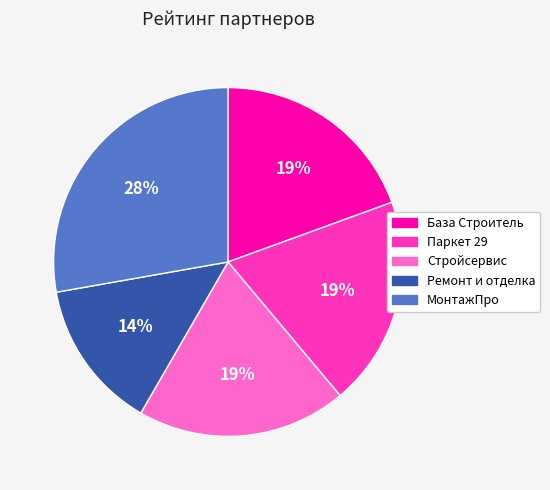

What is the smallest slice in the pie chart?

Ремонт и отделка